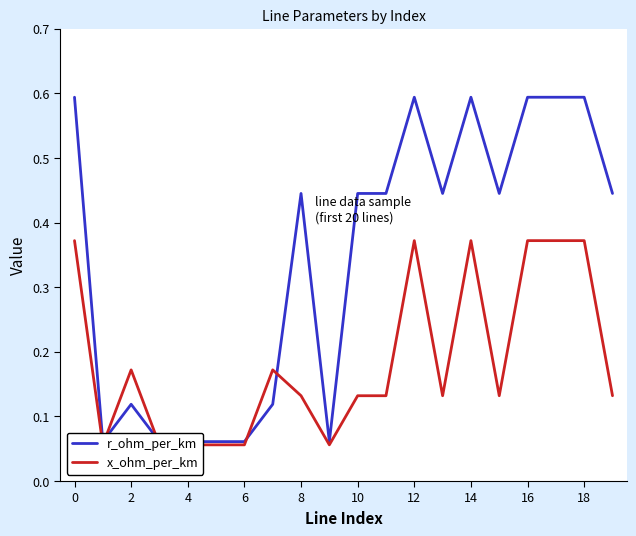

How many categories are shown in the chart?

20